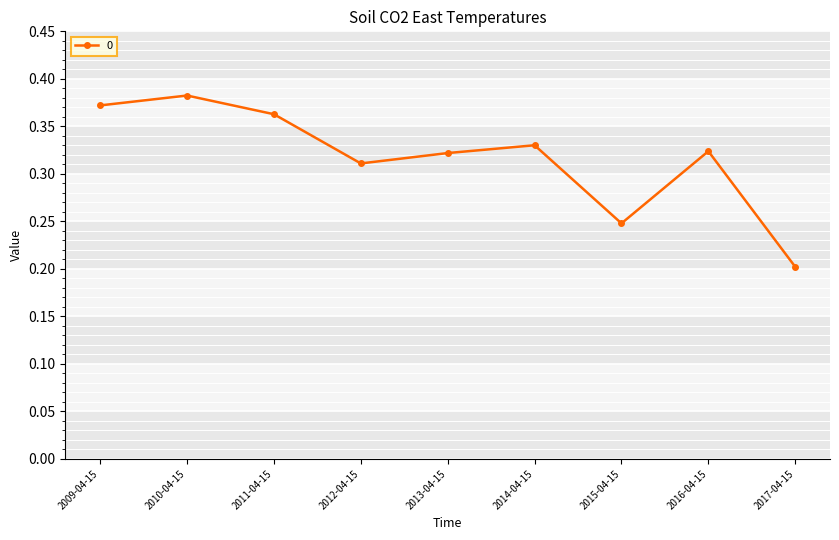

True or false: the data shows 0.5 at 2011-04-15.

False